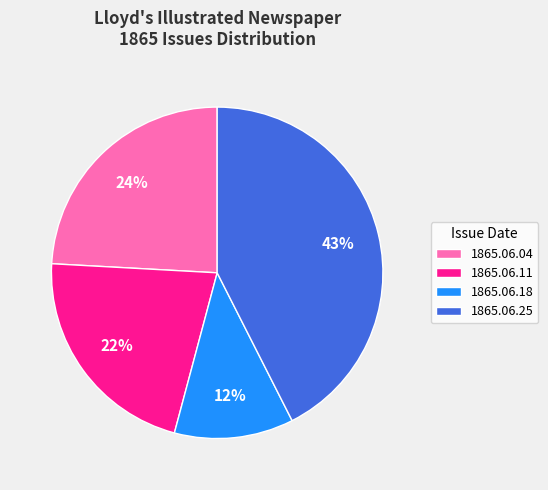

Rank the categories by value from lowest to highest.

1865.06.18, 1865.06.11, 1865.06.04, 1865.06.25